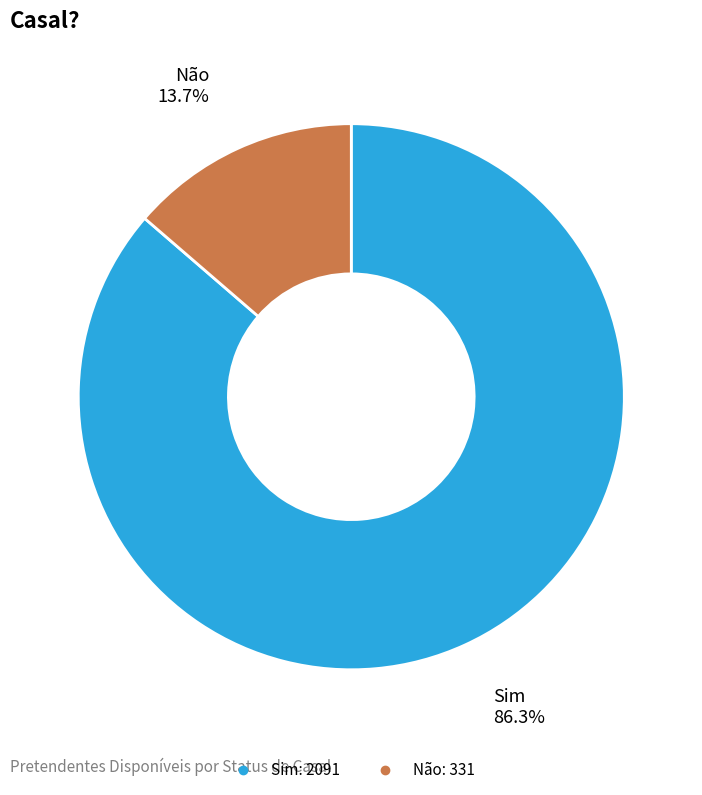

What percentage do Sim and Não together represent?

100.0%